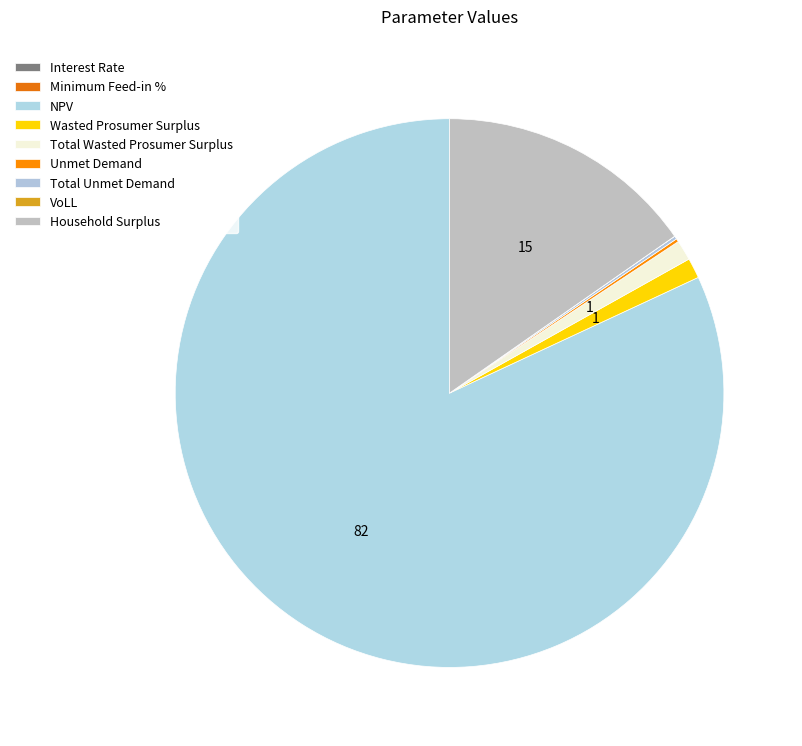

Is it true that Unmet Demand is 1% of the pie?

False